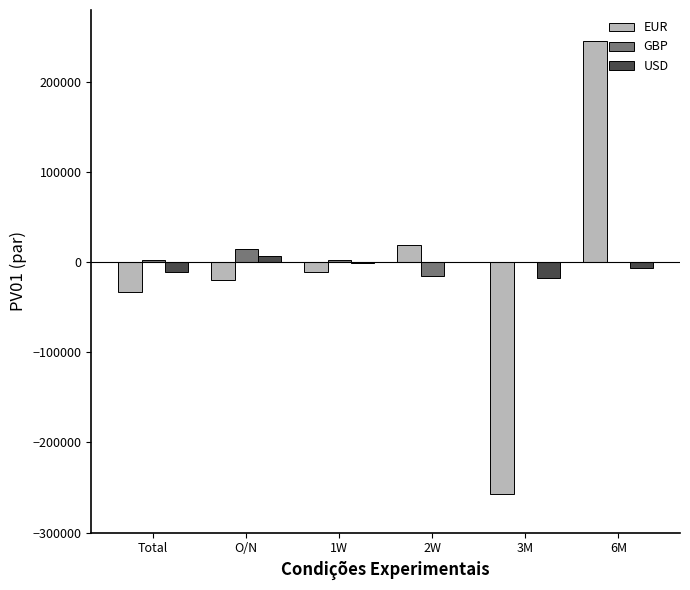

What is the greatest value displayed?

245197.4